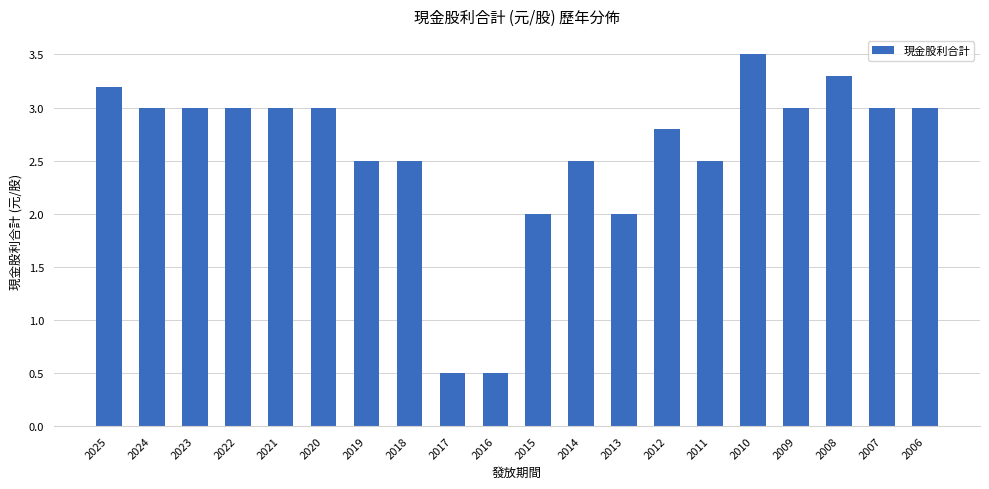

How many distinct data groups are displayed?

1